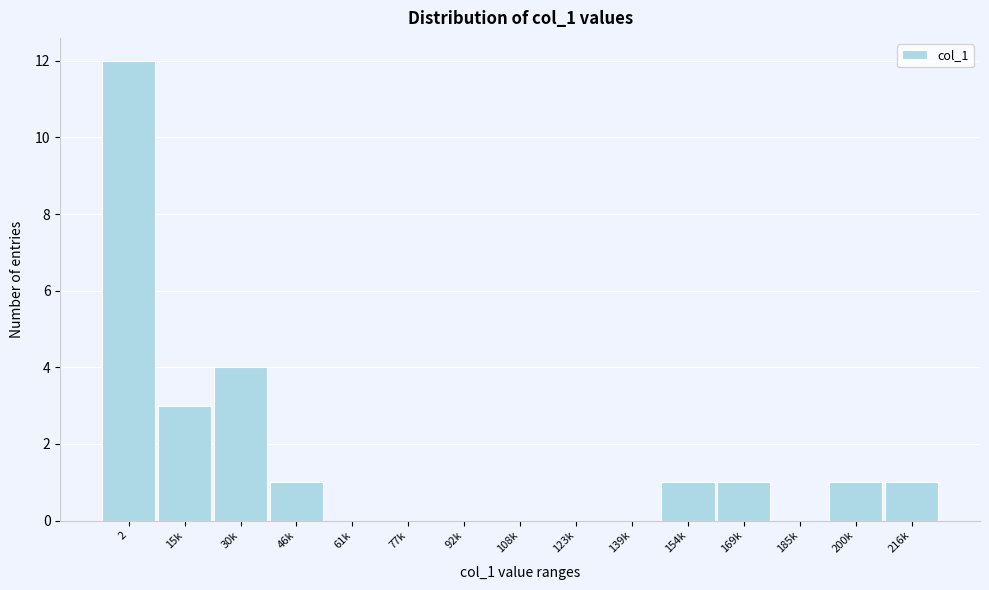

Reading left to right, what are all the values shown in this chart?

2=12	15k=3	30k=4	46k=1	61k=0	77k=0	92k=0	108k=0	123k=0	139k=0	154k=1	169k=1	185k=0	200k=1	216k=1